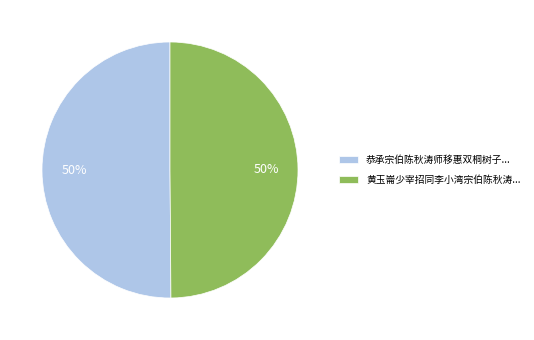

How many slices are in this pie chart?

2